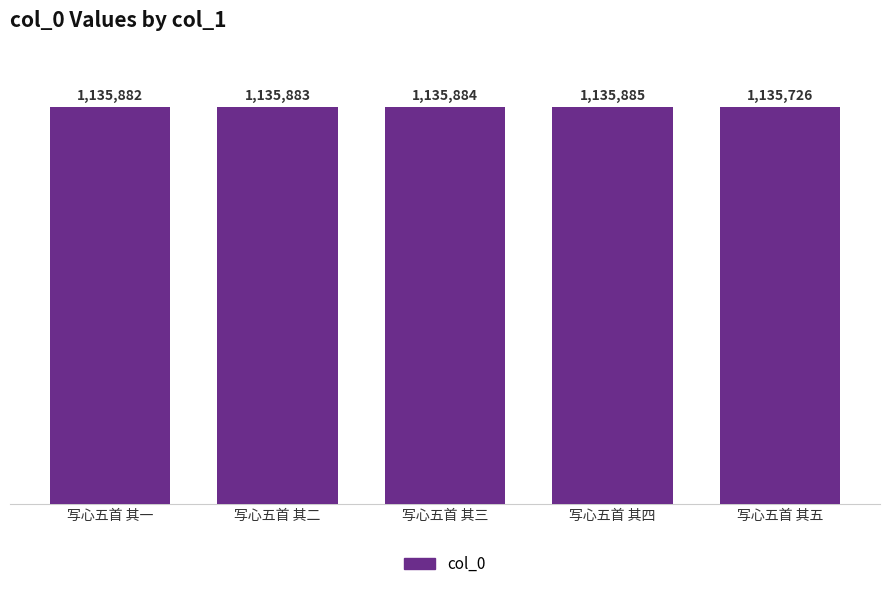

The chart shows a value of 680223 at 写心五首 其四. True or false?

False